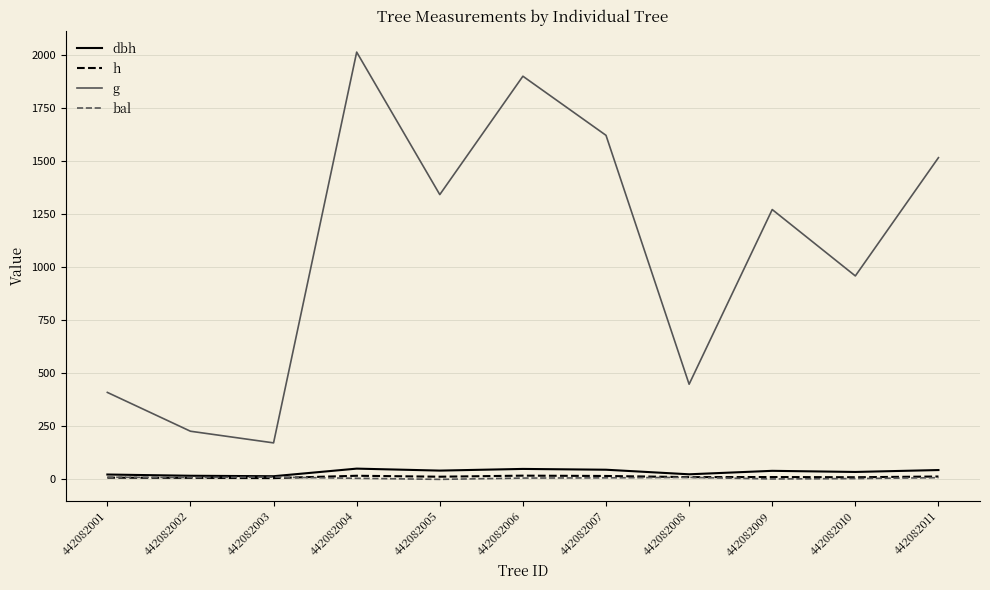

How many lines are shown in the chart?

4